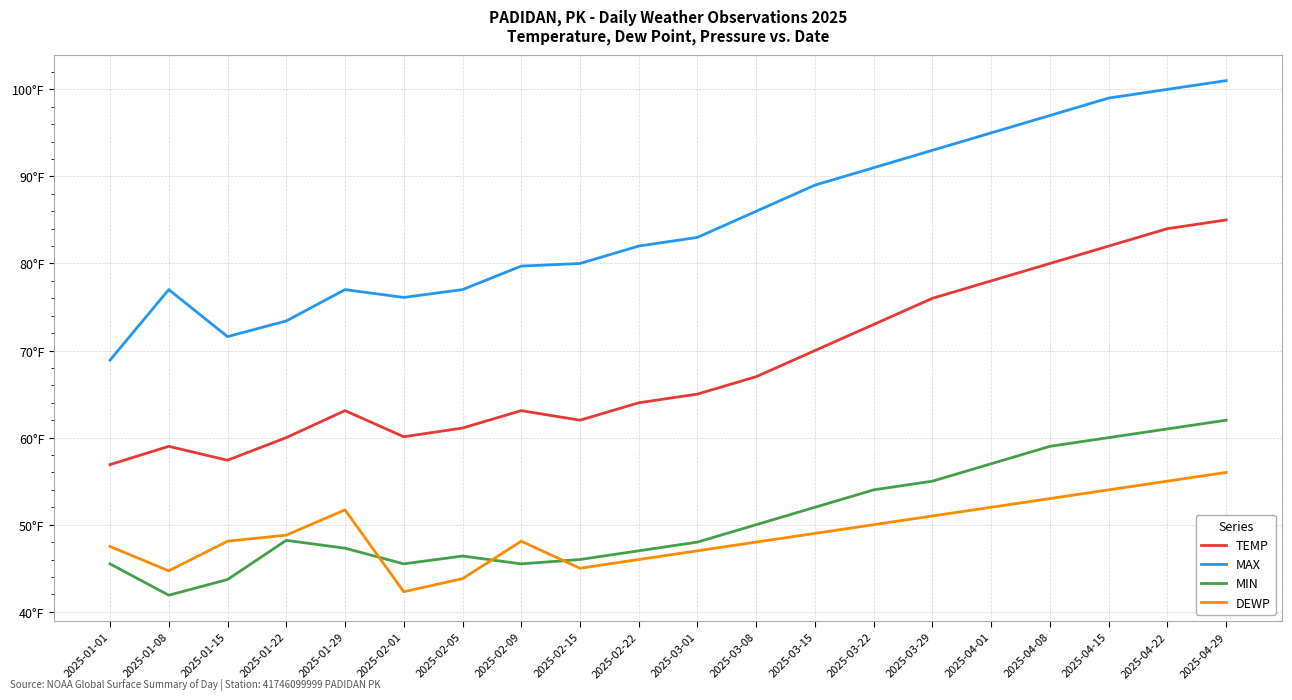

What is the difference between the maximum and minimum values in the MIN series?

20.1